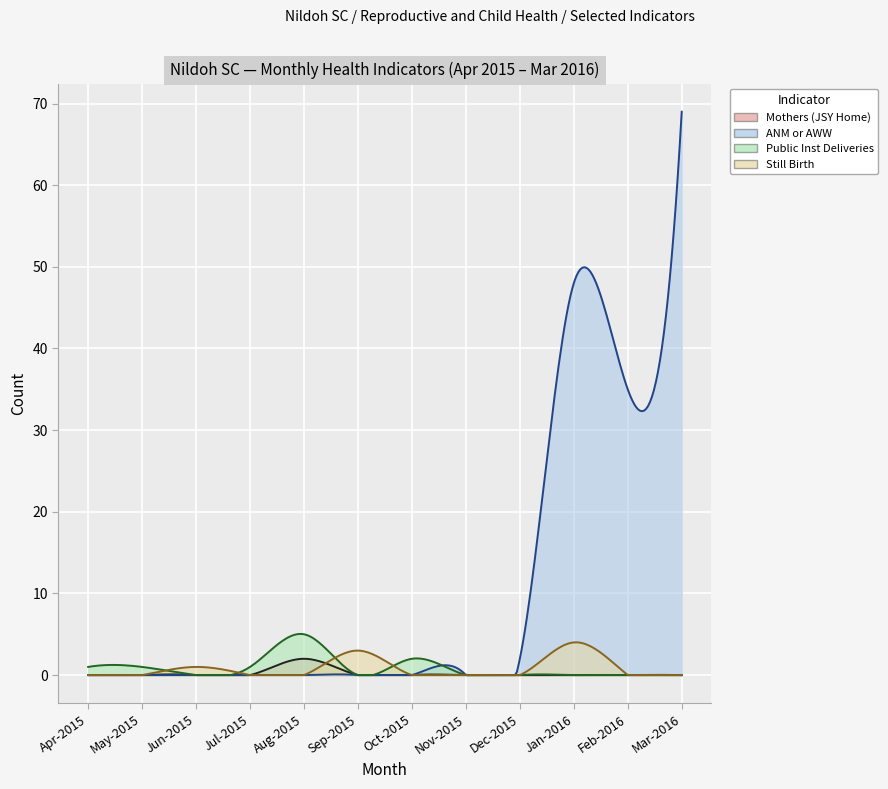

At how many categories does at least one series exceed 47?

2